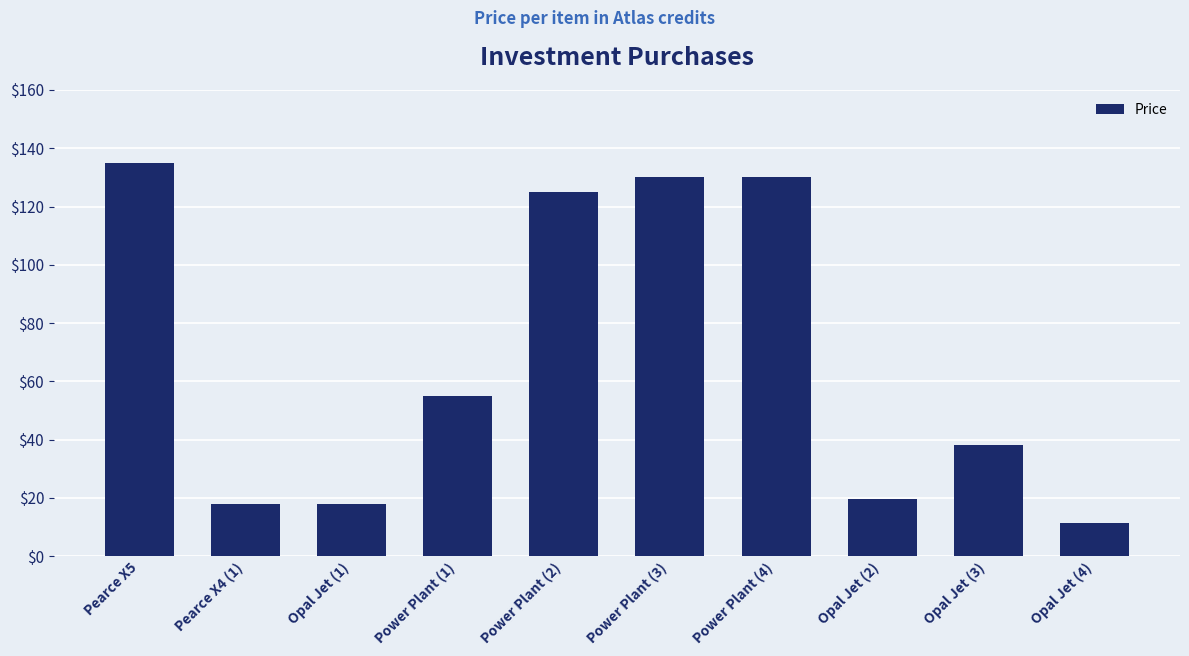

Approximately how many times larger is the value at Power Plant (4) compared to Opal Jet (3)?

3.4